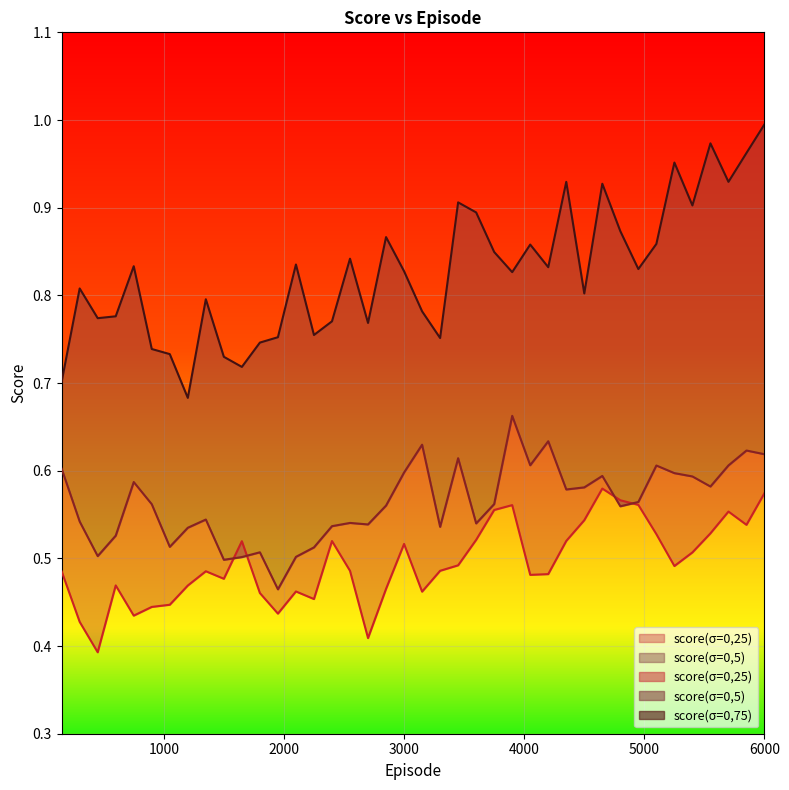

Rank the categories by score(σ=0,5) value from lowest to highest.

1950, 1500, 1650, 2100, 450, 1800, 2250, 1050, 600, 1200, 3300, 2400, 2700, 3600, 2550, 300, 1350, 4800, 2850, 900, 3750, 4950, 4350, 4500, 5550, 750, 5400, 4650, 5250, 3000, 150, 5100, 5700, 4050, 3450, 6000, 5850, 3150, 4200, 3900